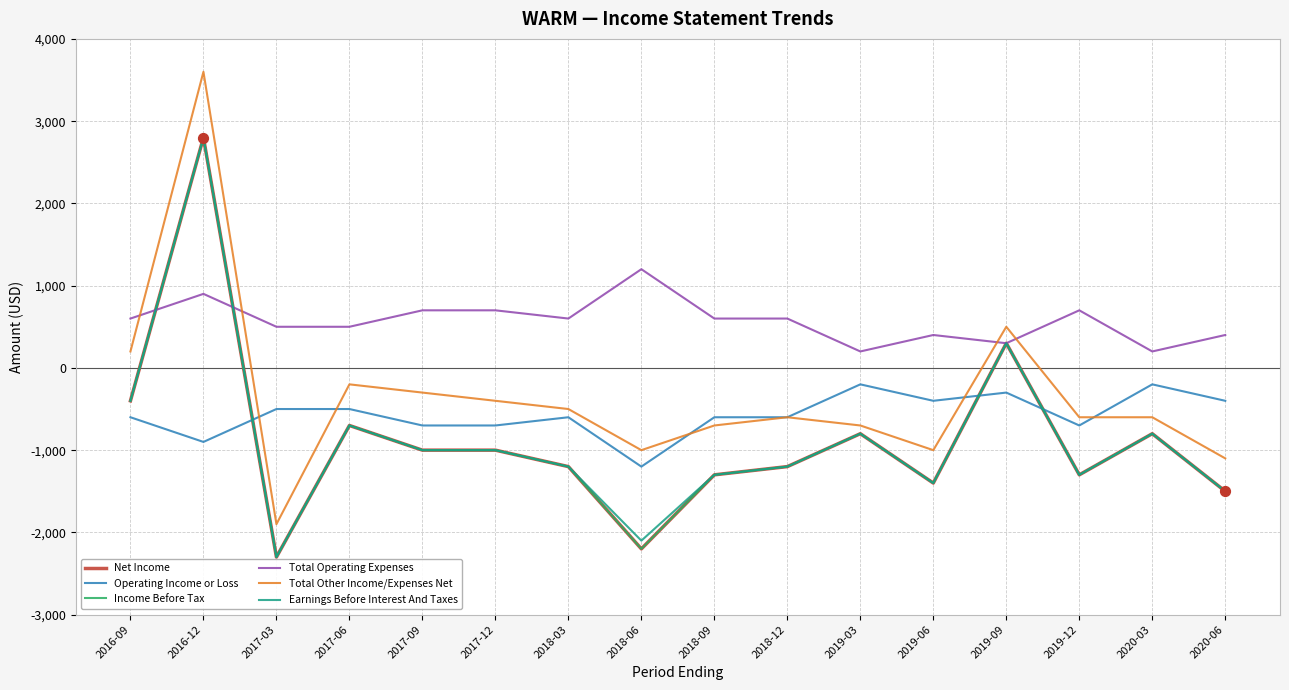

Is this an area chart (filled region under the line)?

No